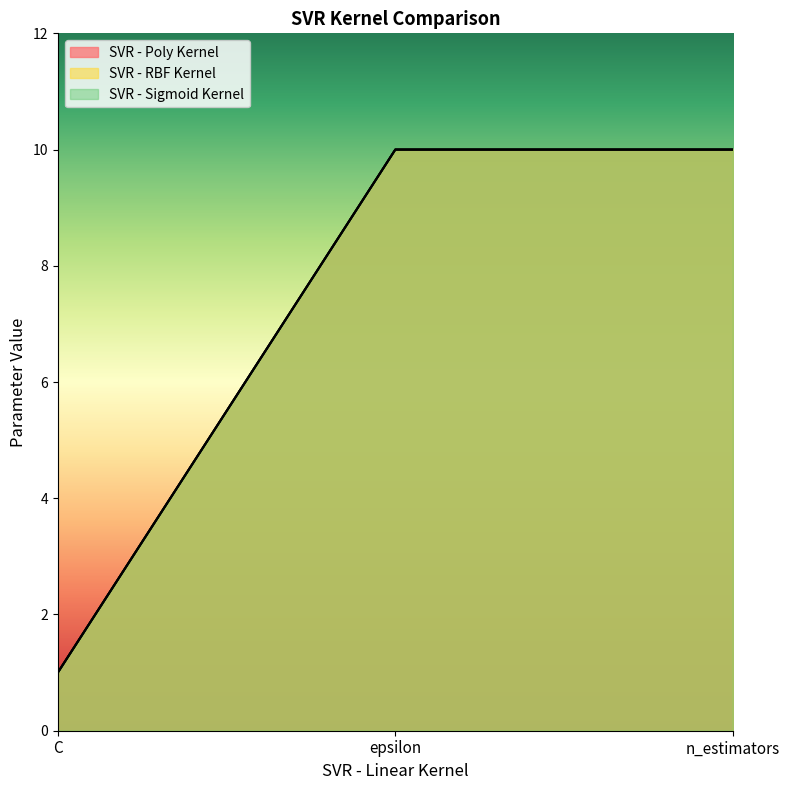

What is the minimum value shown in the chart?

1